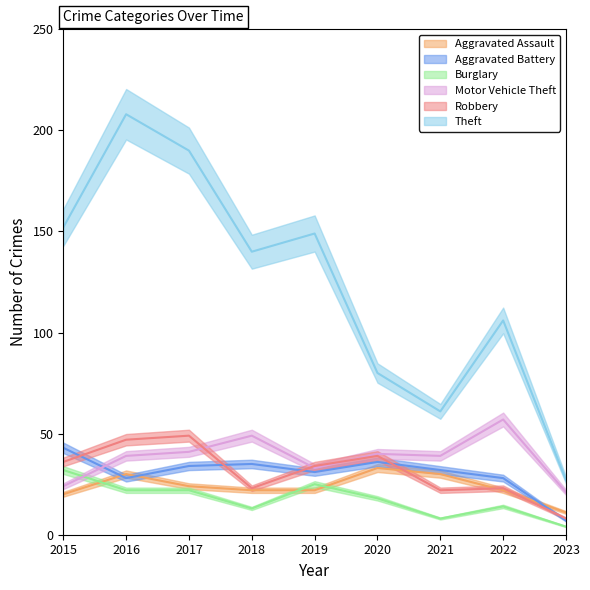

What is the difference between the Burglary values at 2021 and 2018?

5